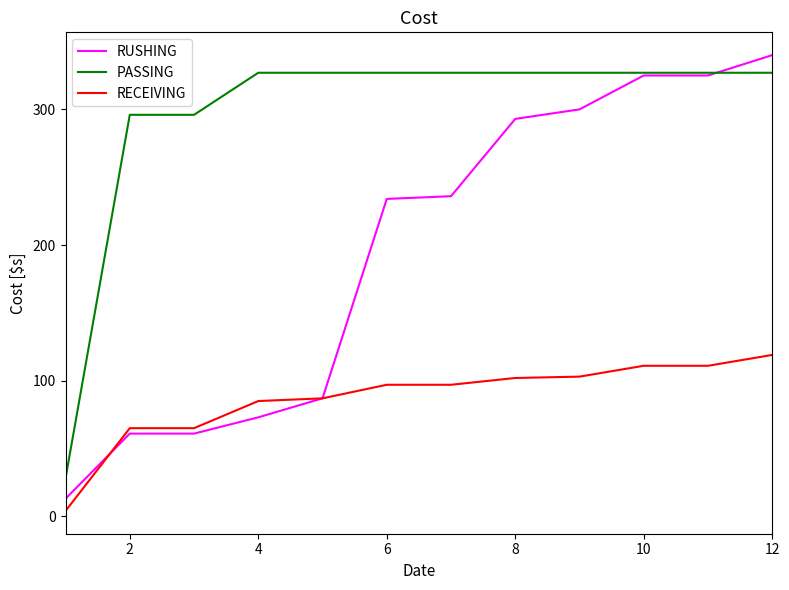

List the series in order of their overall mean, highest first.

PASSING, RUSHING, RECEIVING